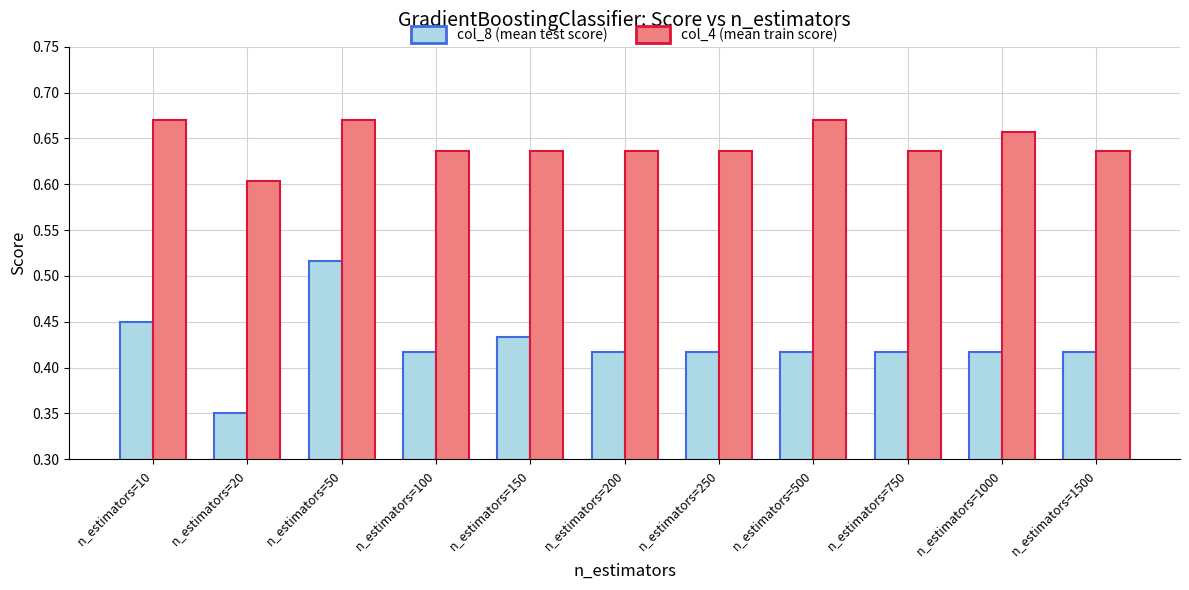

What is the total value across all series at n_estimators=250?

1.1